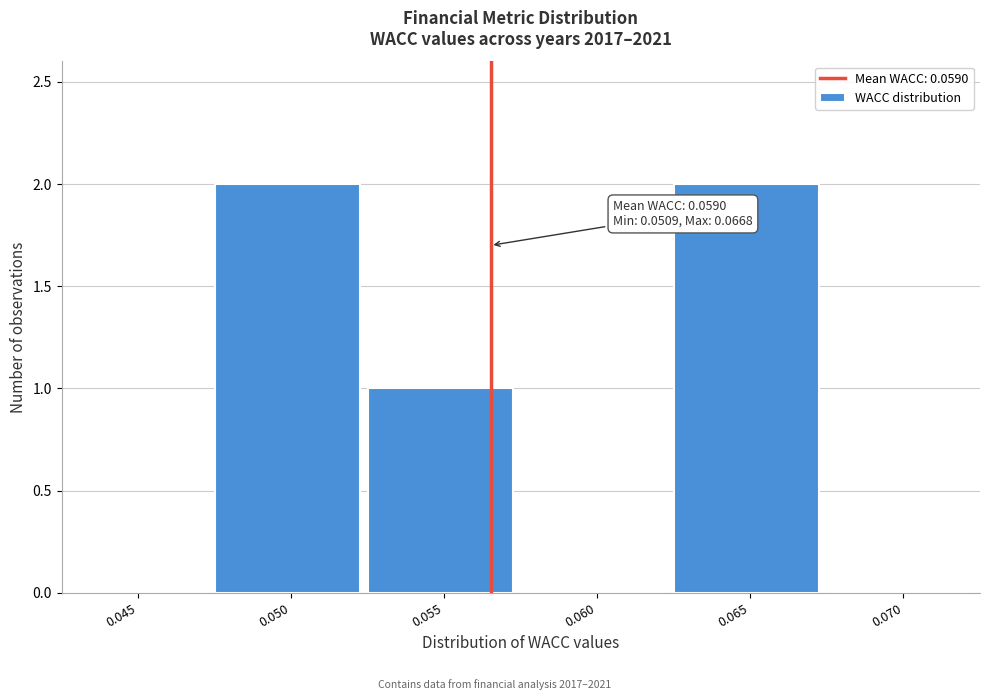

Reading right to left, list all the values displayed in this chart.

0.070=0	0.065=2	0.060=0	0.055=1	0.050=2	0.045=0